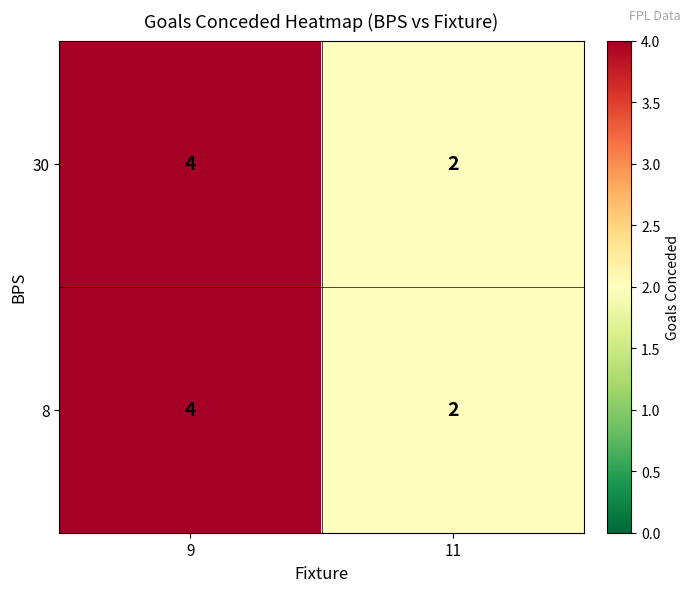

What is the total value across all series at 11?

4